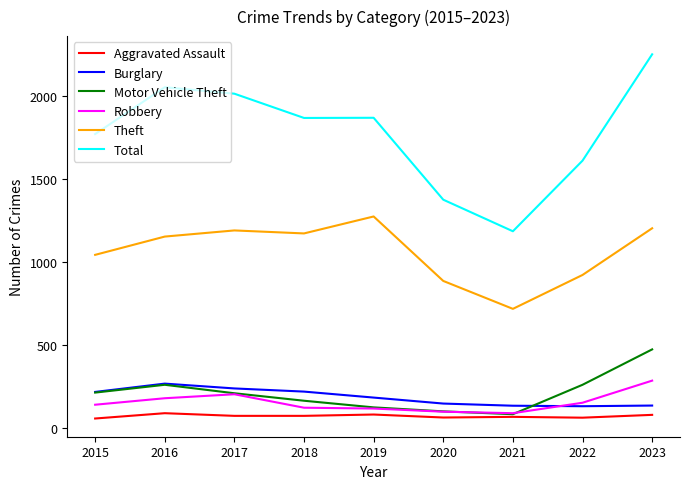

What is the greatest value displayed?

2248